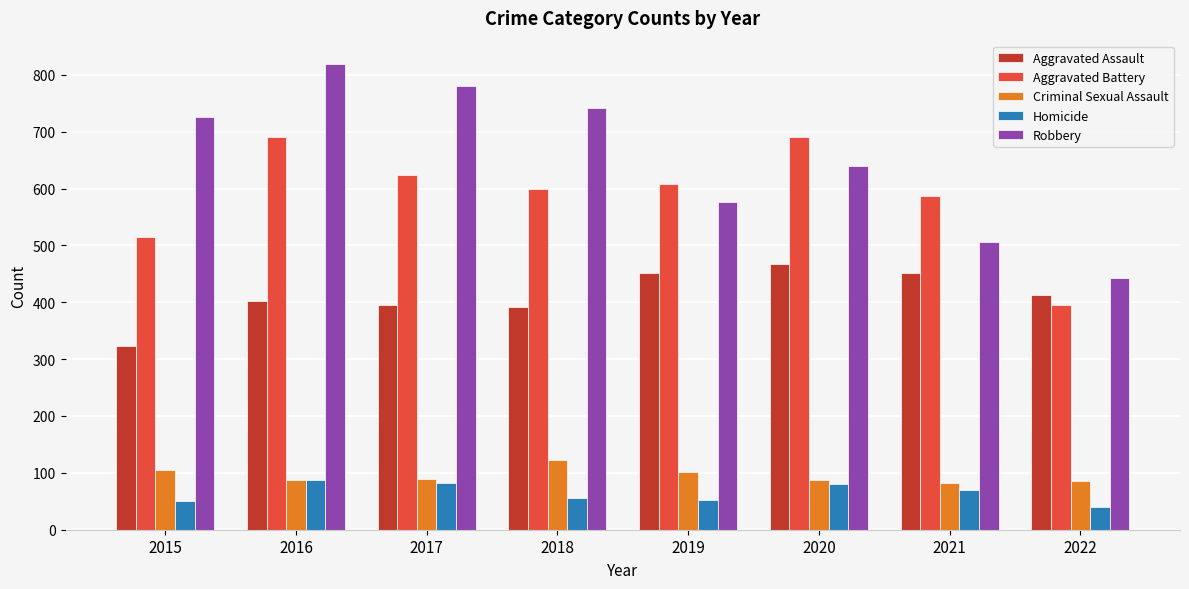

What is the difference between the second highest and second lowest values in the Criminal Sexual Assault series?

19